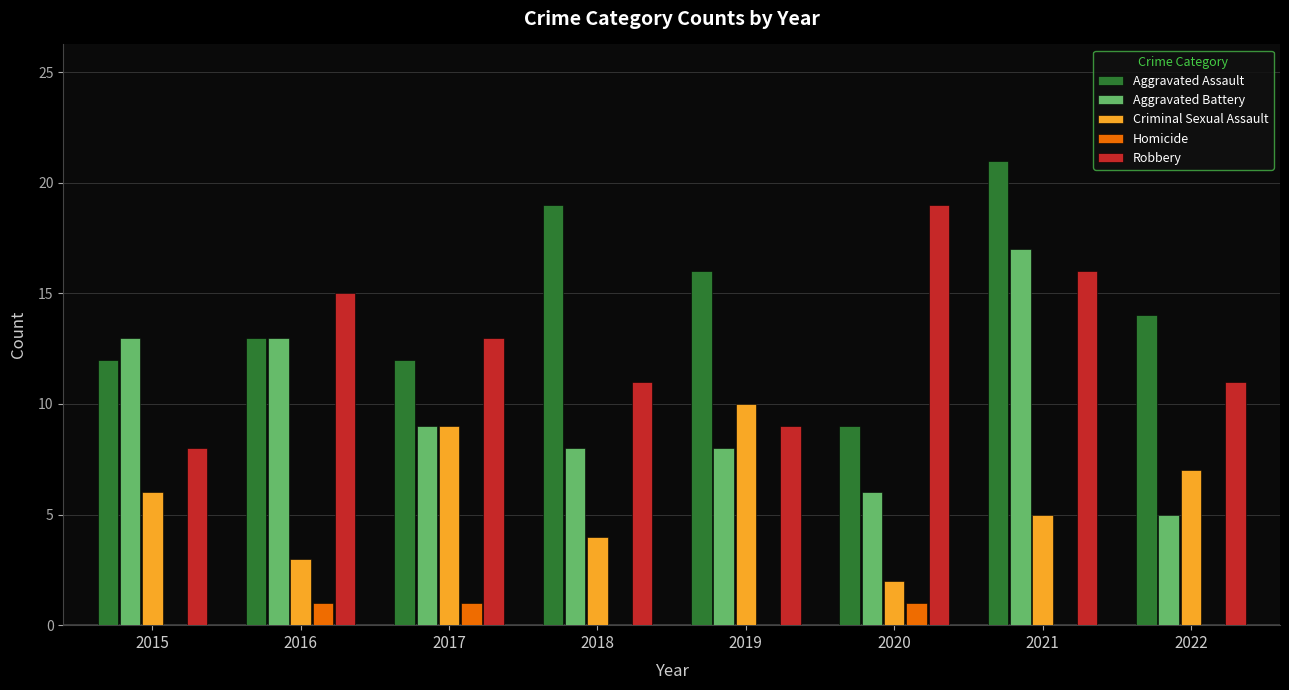

Between 2015 and 2022, which series saw the biggest shift?

Aggravated Battery